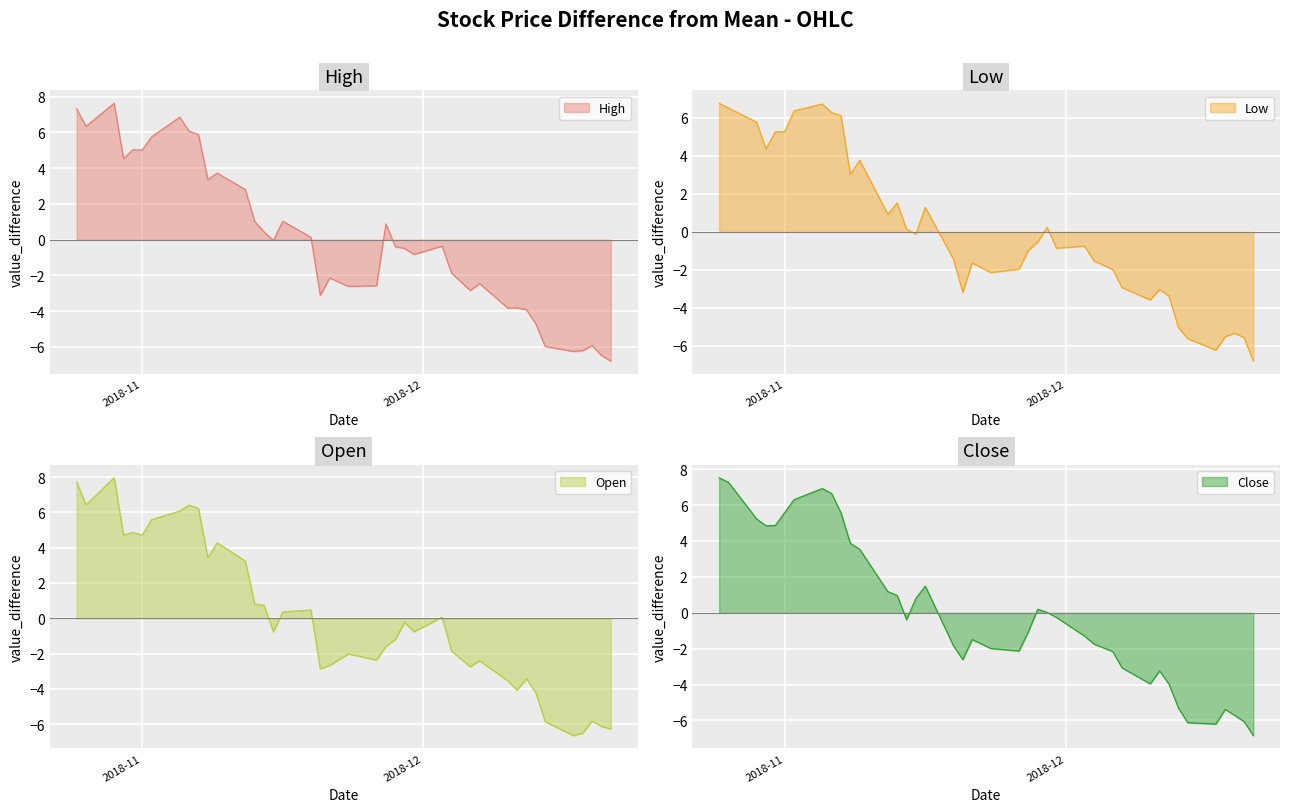

After their last crossing, which series has the higher values: Close or High?

High